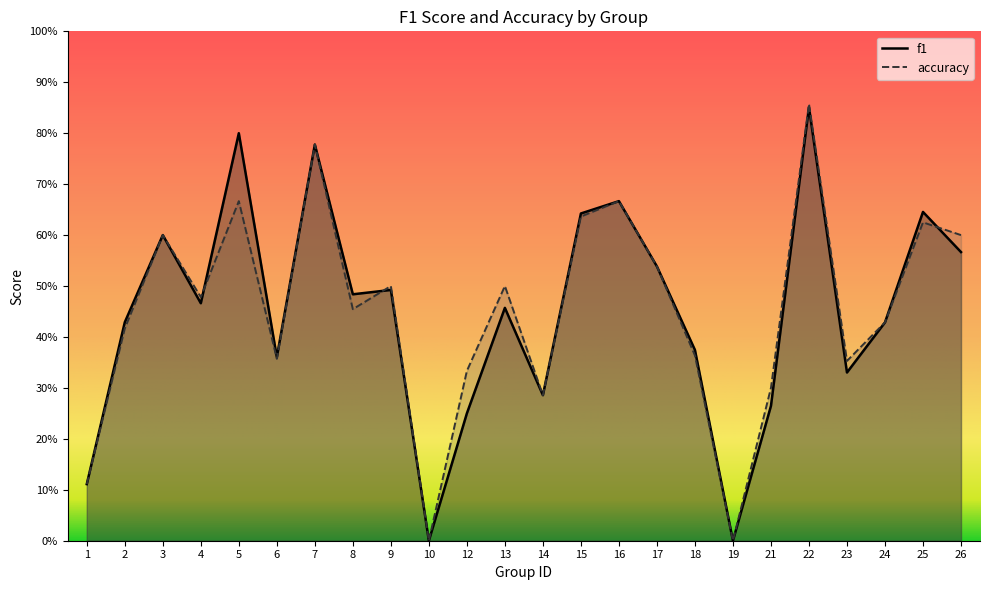

At which category is the sum across all series the highest?

22